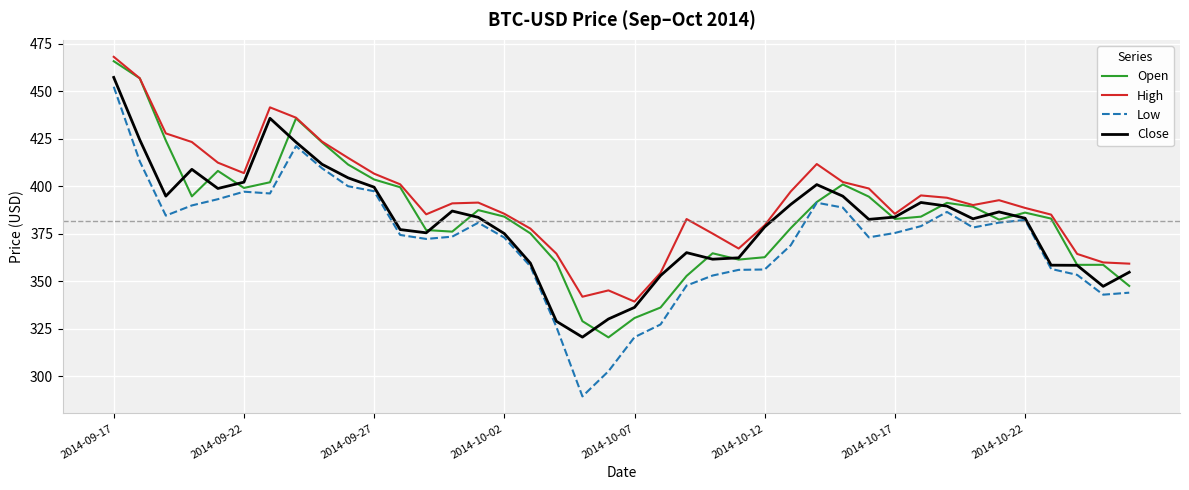

Is this an area chart (filled region under the line)?

No